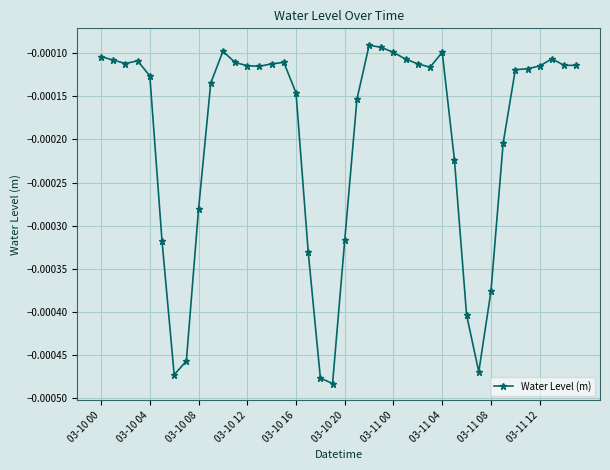

True or false: there are more than 1 points higher than both neighbors.

True